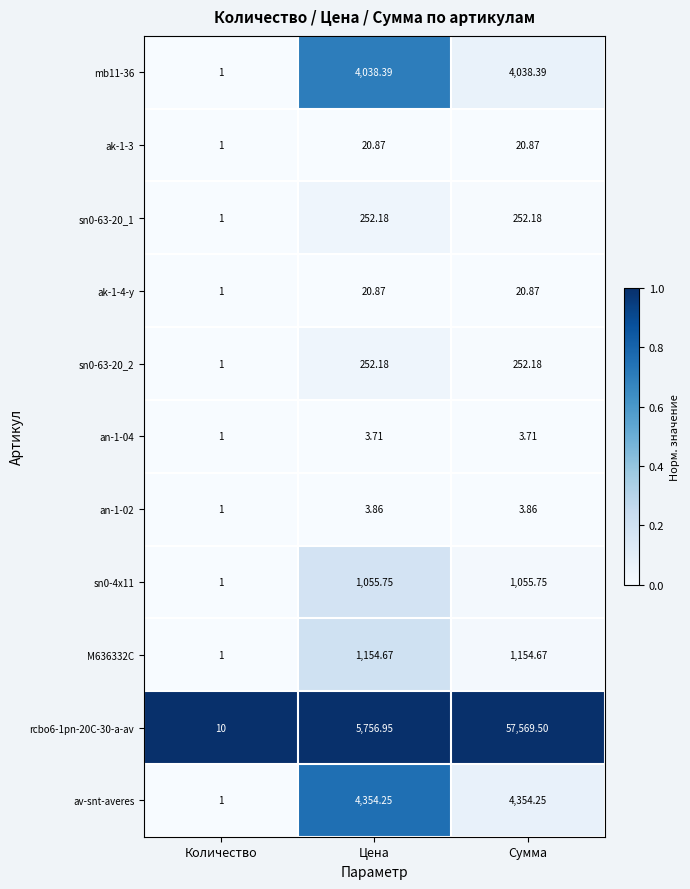

What is the spread (max minus min) of values at Количество?

9.0